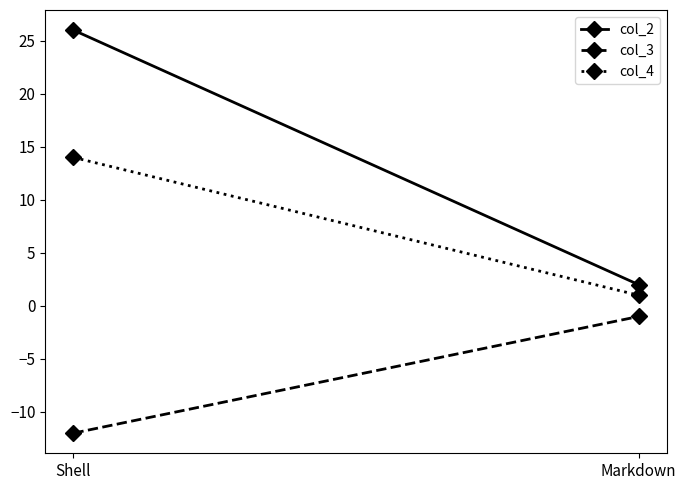

How many lines are shown in the chart?

3